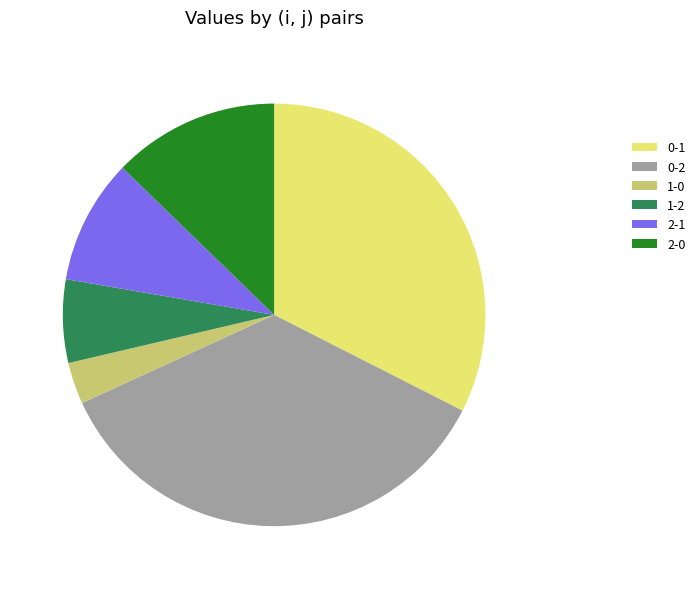

Is the sum of 2-0 and 0-2 greater than half?

No